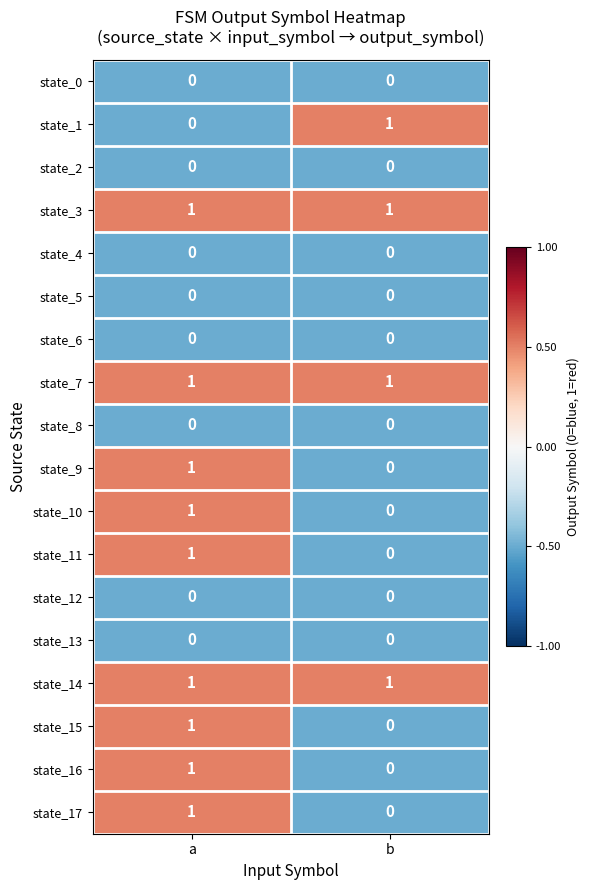

True or false: state_14 has a value of 1 at a.

True